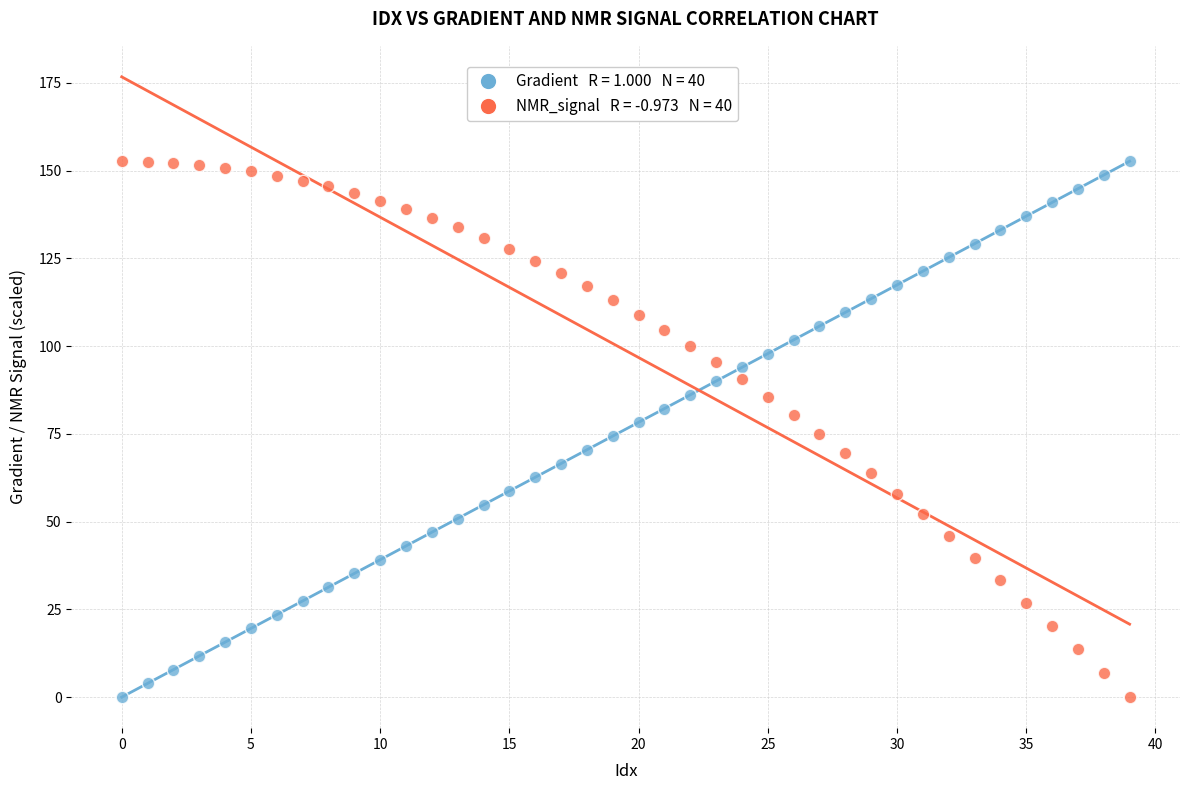

Across all data points, what is the range of Y values (max minus min)?

152.6